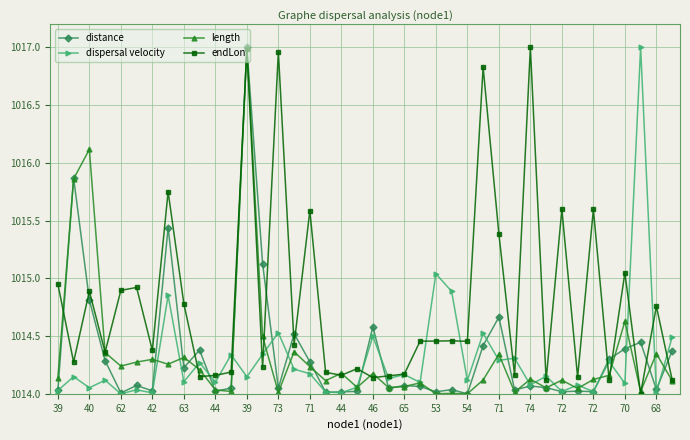

True or false: distance has more than 0 interior local peaks.

True